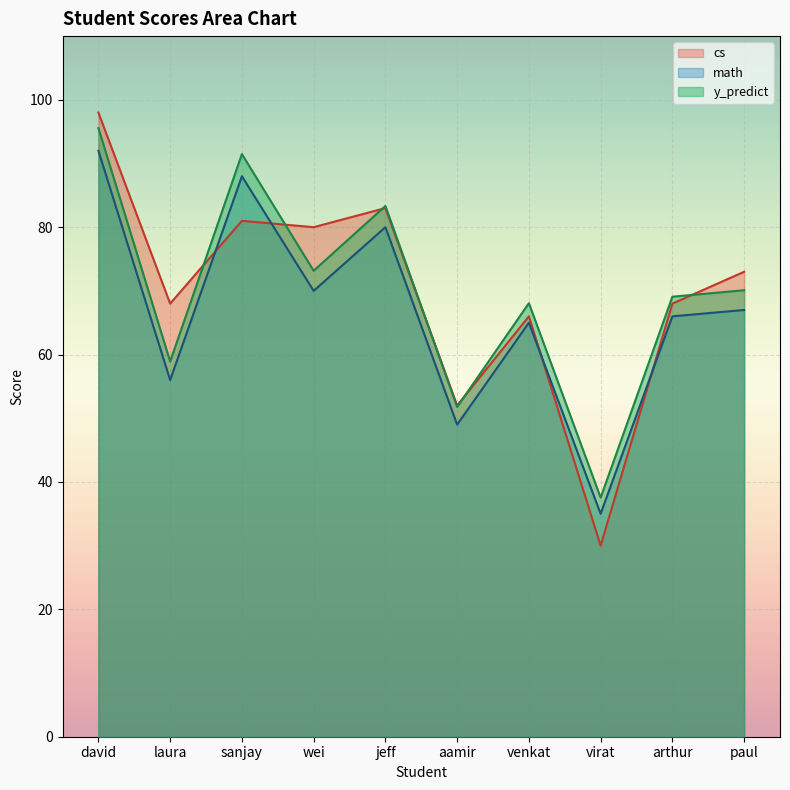

At which label does math first exceed 70?

david